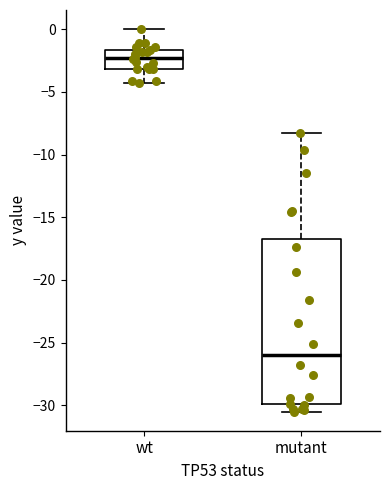

Reading left to right, read every box against the y-axis: the position of its median line, the range the box covers, and the ends of its whiskers. The values are not printed on the chart, so give them approximately, as read against the axis.

wt: median -2.5, box -3.0 to -1.5, whiskers -4.5 to 0.0
mutant: median -26.0, box -30.0 to -16.5, whiskers -30.5 to -8.5